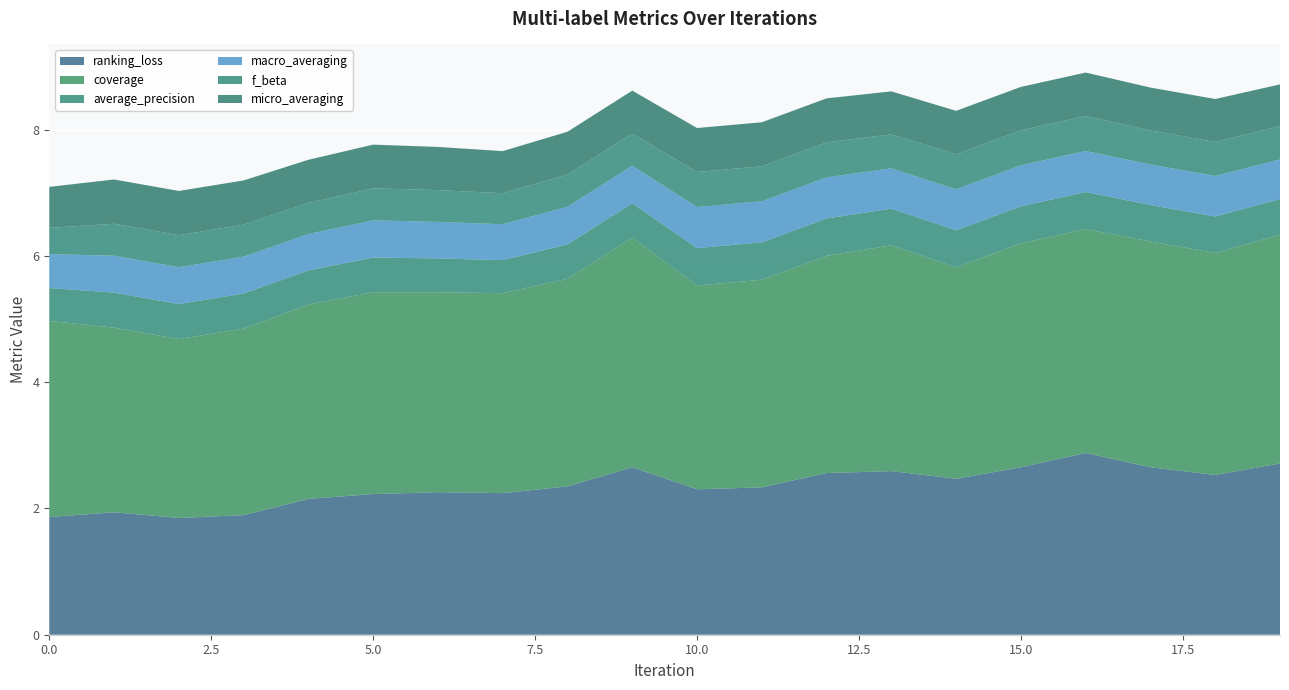

Reading right to left, what are all the values shown in this chart?

ranking_loss: 2.7	2.5	2.7	2.9	2.7	2.5	2.6	2.6	2.3	2.3	2.7	2.3	2.2	2.3	2.2	2.2	1.9	1.8	1.9	1.9
coverage: 3.6	3.5	3.6	3.5	3.5	3.3	3.6	3.4	3.3	3.2	3.6	3.3	3.2	3.2	3.2	3.1	3.0	2.8	2.9	3.1
average_precision: 0.6	0.6	0.6	0.6	0.6	0.6	0.6	0.6	0.6	0.6	0.5	0.5	0.5	0.5	0.5	0.5	0.6	0.6	0.6	0.5
macro_averaging: 0.6	0.6	0.6	0.6	0.6	0.6	0.6	0.7	0.7	0.7	0.6	0.6	0.6	0.6	0.6	0.6	0.6	0.6	0.6	0.5
f_beta: 0.5	0.5	0.5	0.6	0.6	0.6	0.5	0.6	0.6	0.6	0.5	0.5	0.5	0.5	0.5	0.5	0.5	0.5	0.5	0.4
micro_averaging: 0.7	0.7	0.7	0.7	0.7	0.7	0.7	0.7	0.7	0.7	0.7	0.7	0.7	0.7	0.7	0.7	0.7	0.7	0.7	0.6